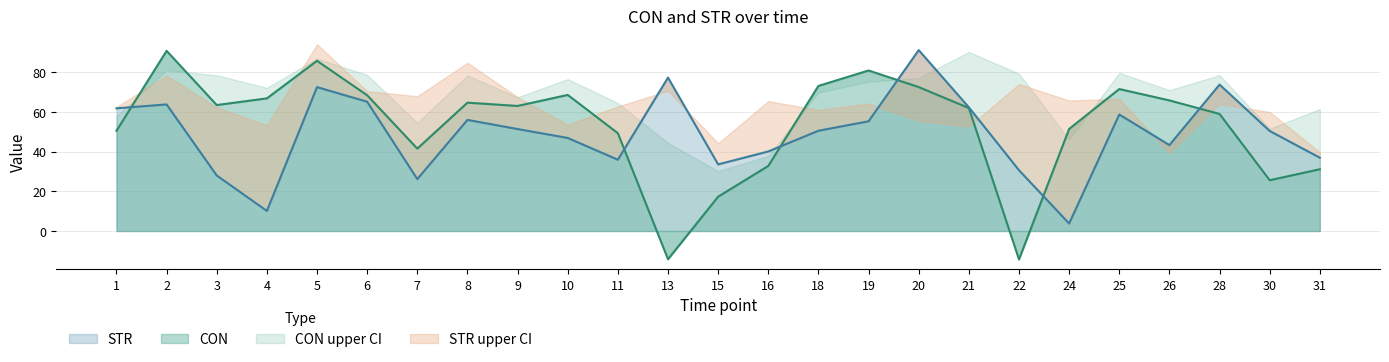

Does the chart display data point markers on the line(s)?

No